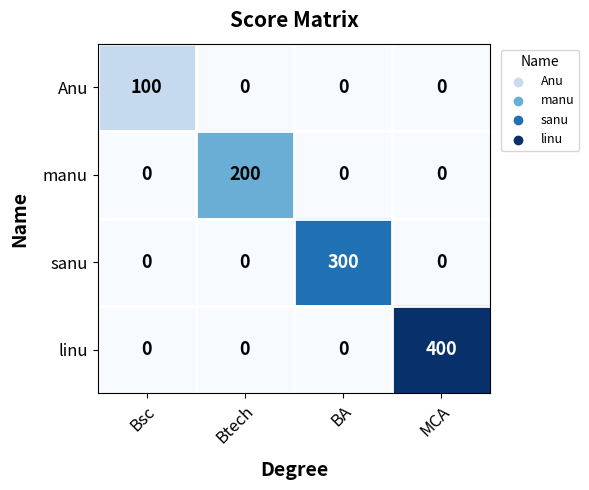

The value of linu at BA is 126. True or false?

False